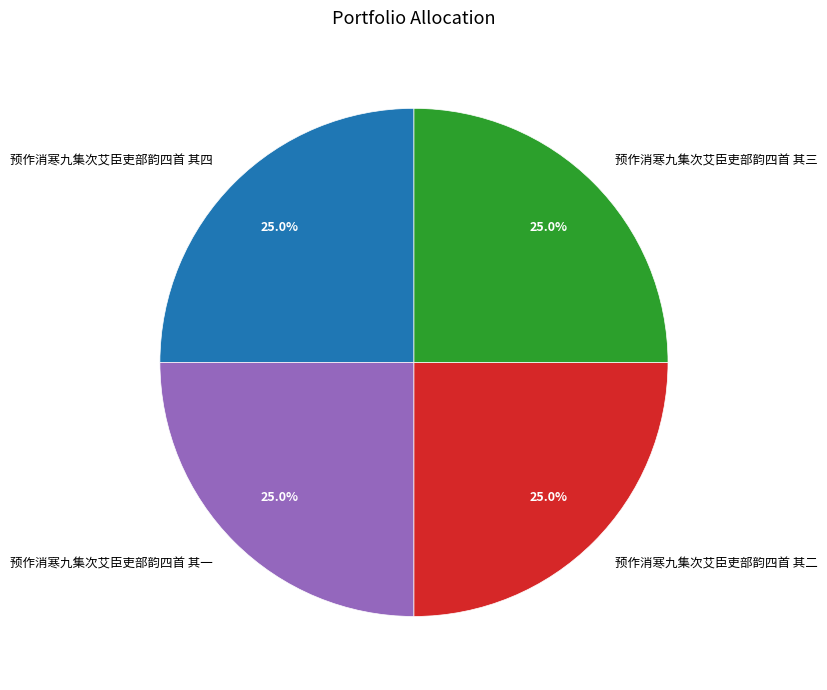

Combined, what portion of the pie is 预作消寒九集次艾臣吏部韵四首 其四 and 预作消寒九集次艾臣吏部韵四首 其一?

50.0%